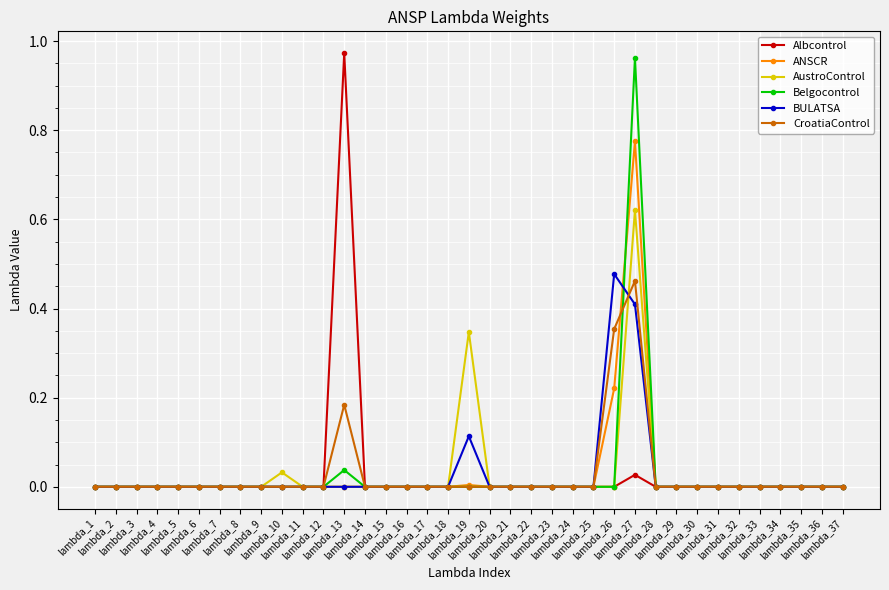

List the series in order of their peak value, highest first.

Albcontrol, Belgocontrol, ANSCR, AustroControl, BULATSA, CroatiaControl